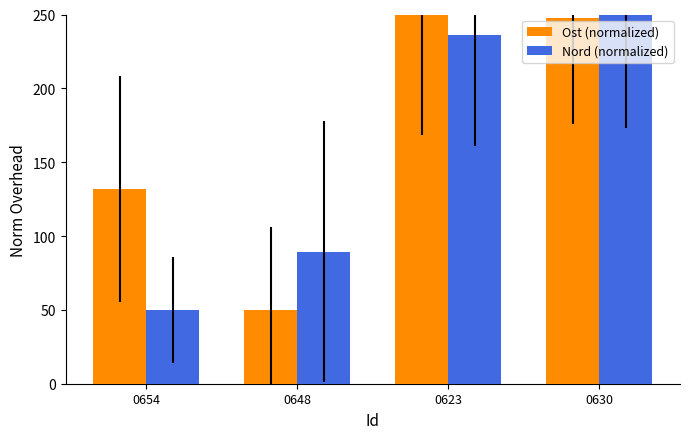

How many data points does each series have?

4